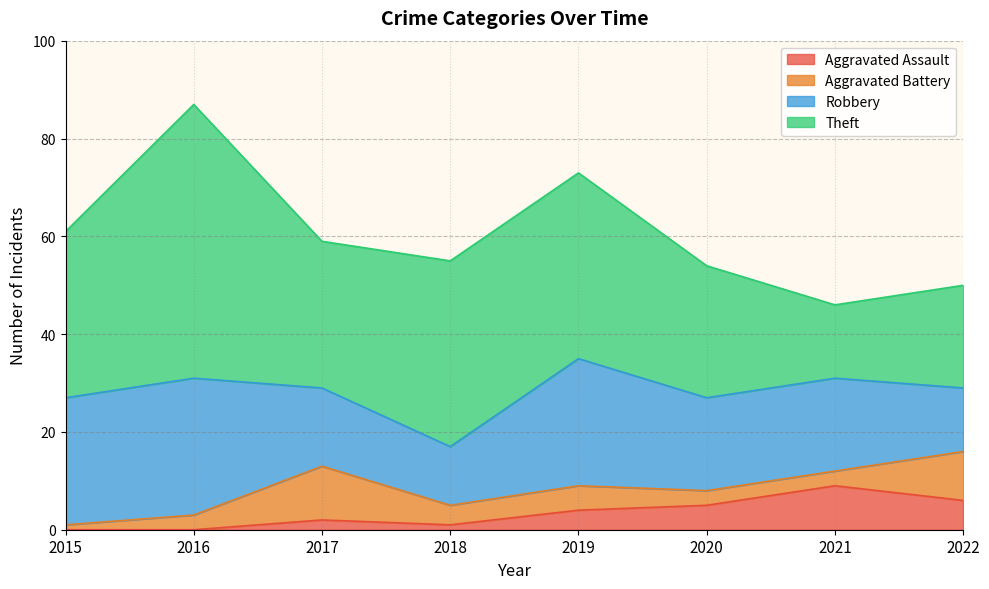

What is the total value across all series at 2016?

87